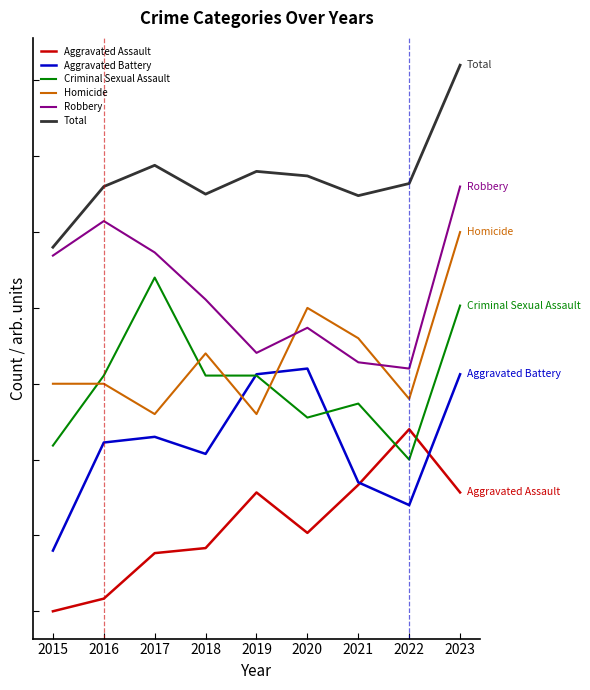

What are all the series names shown in the legend?

Aggravated Assault, Aggravated Battery, Criminal Sexual Assault, Homicide, Robbery, Total